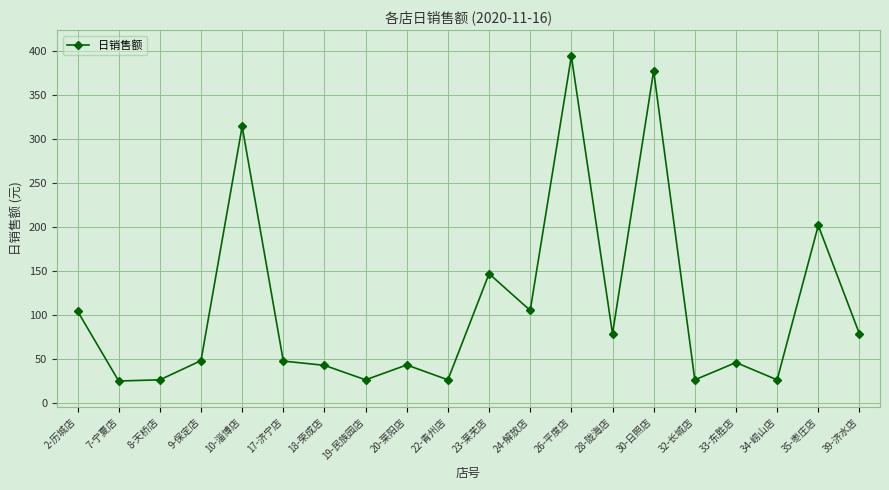

The chart shows a value of 26.5 at 32-长城店. True or false?

True